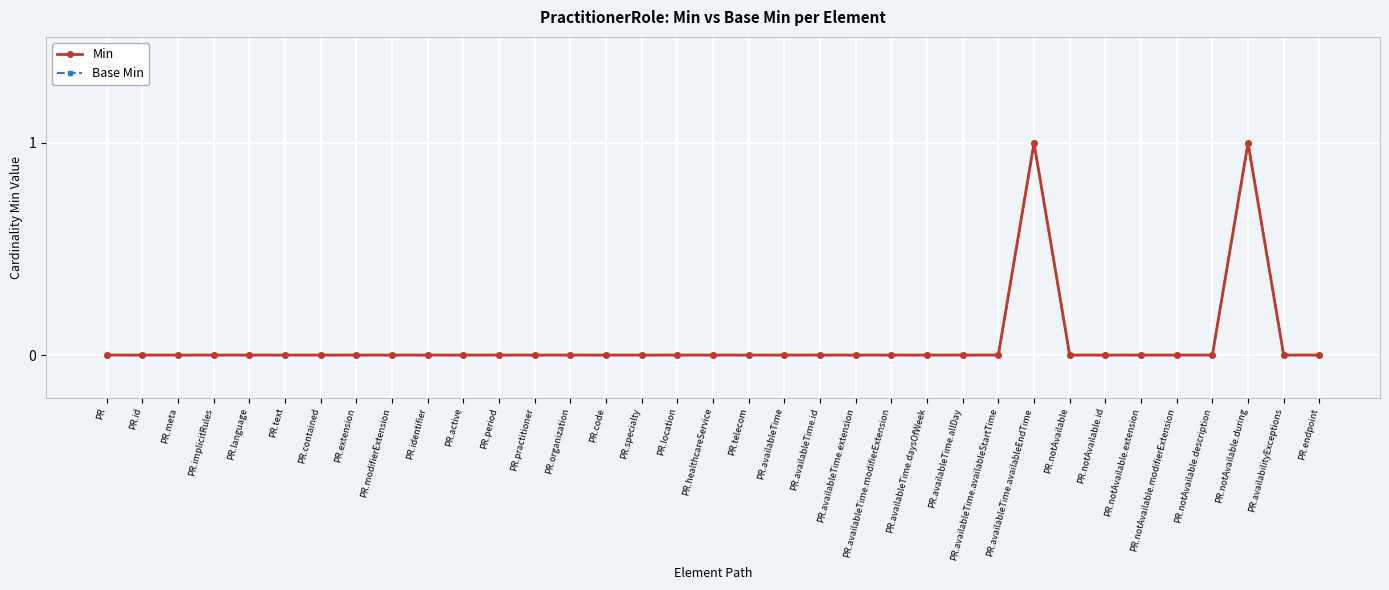

True or false: Base Min has more than 0 points higher than both neighbors.

True